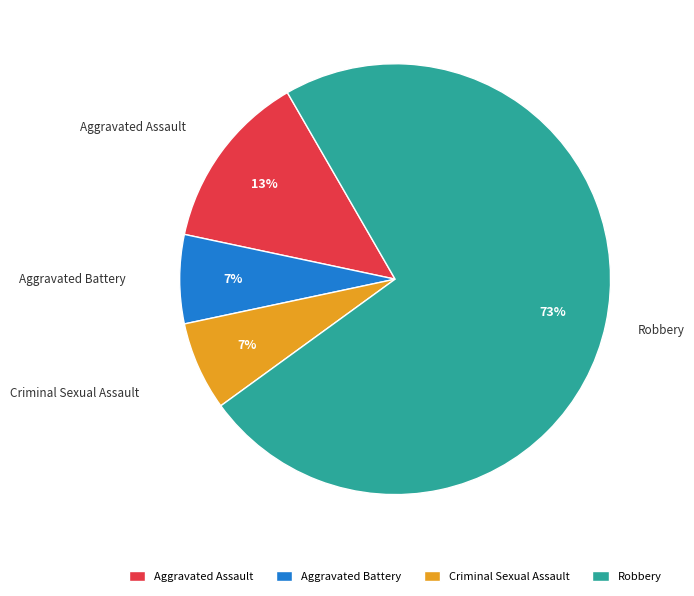

Which category accounts for the majority?

Robbery